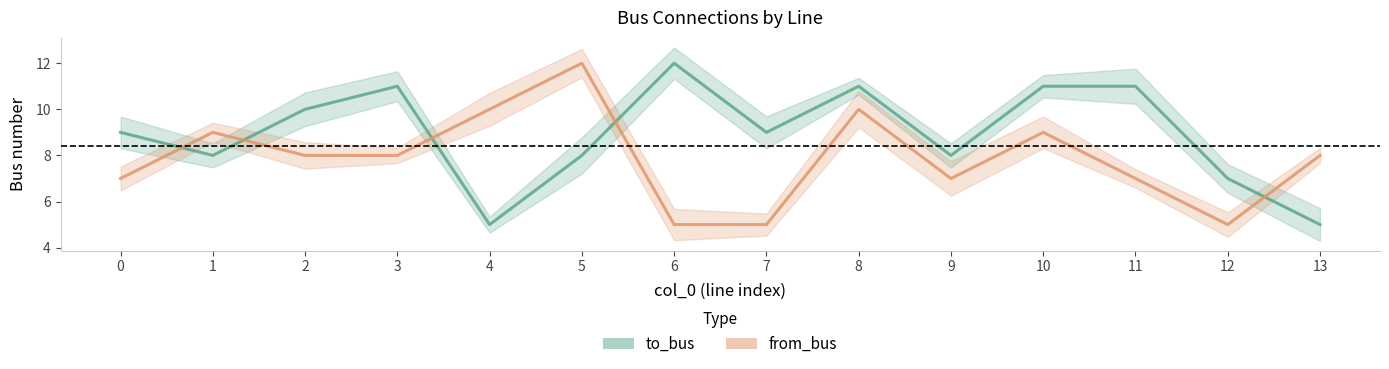

True or false: to_bus has more than 1 points higher than both neighbors.

True